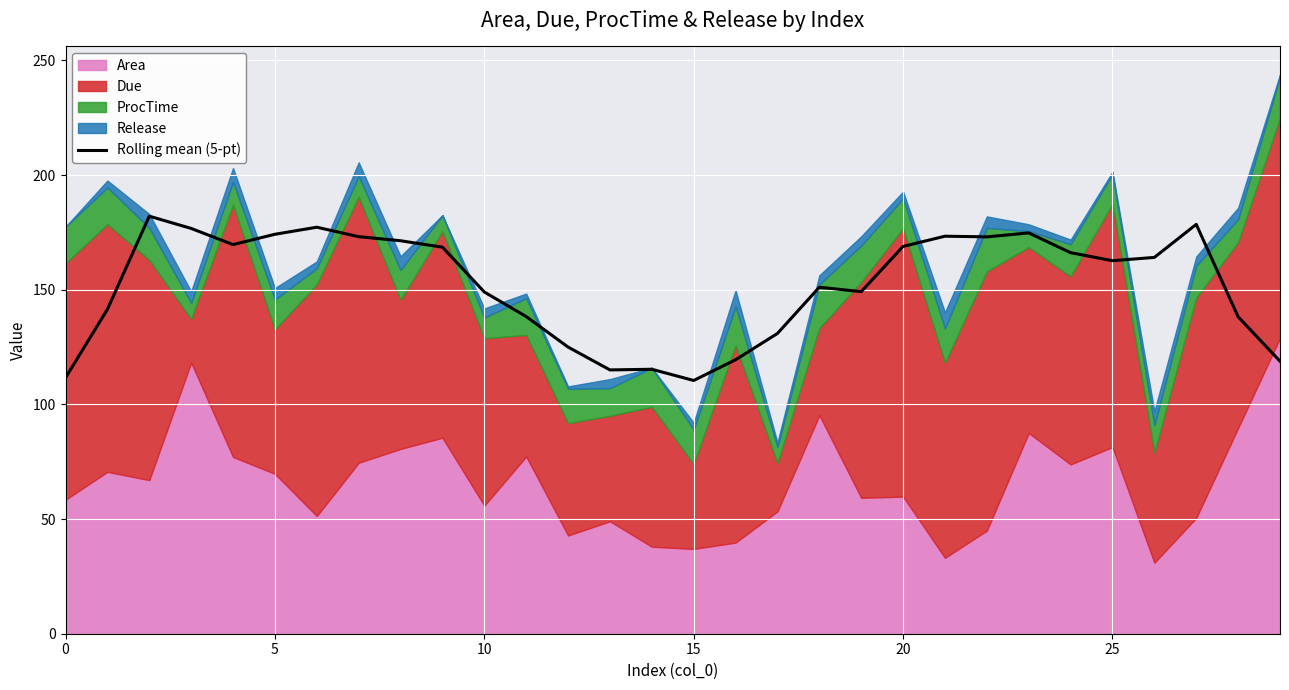

What is the label of the 14th point from the right?

16